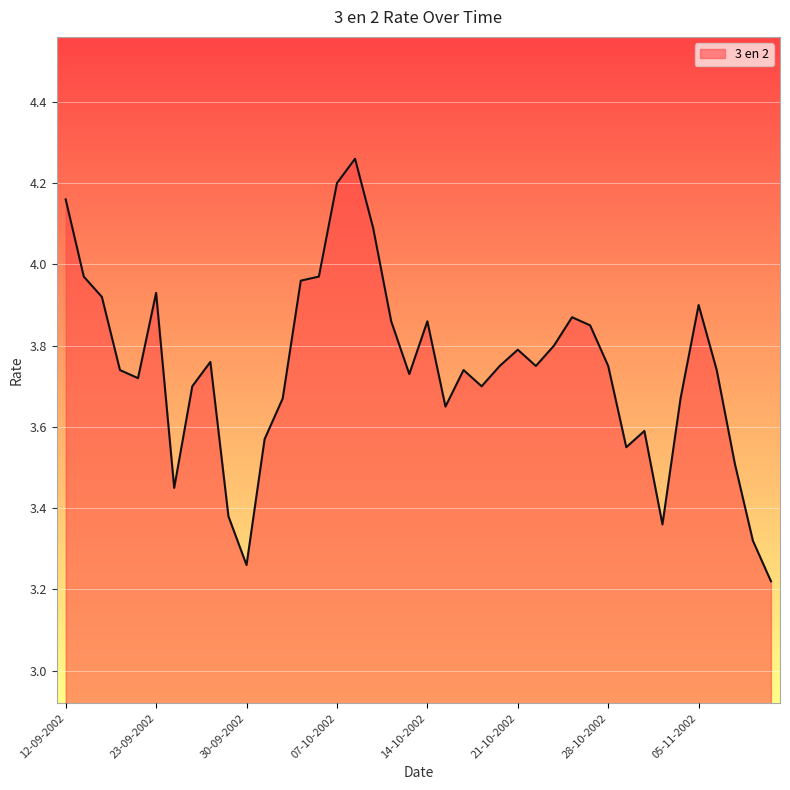

What is the sum of all values?

149.7